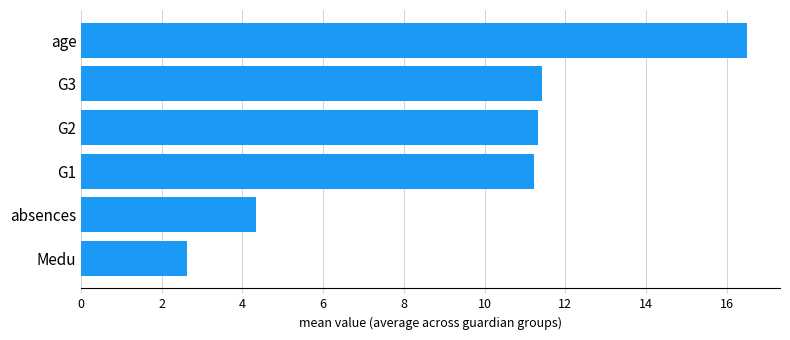

What is the average value?

9.6